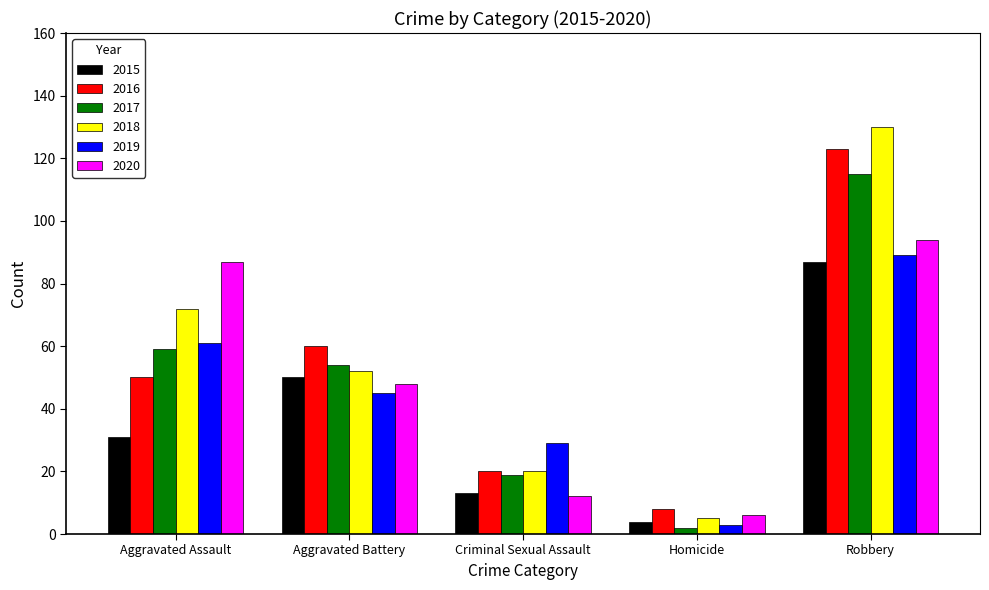

Is the value of 2018 at Criminal Sexual Assault greater than the value of 2017 at Aggravated Assault?

No